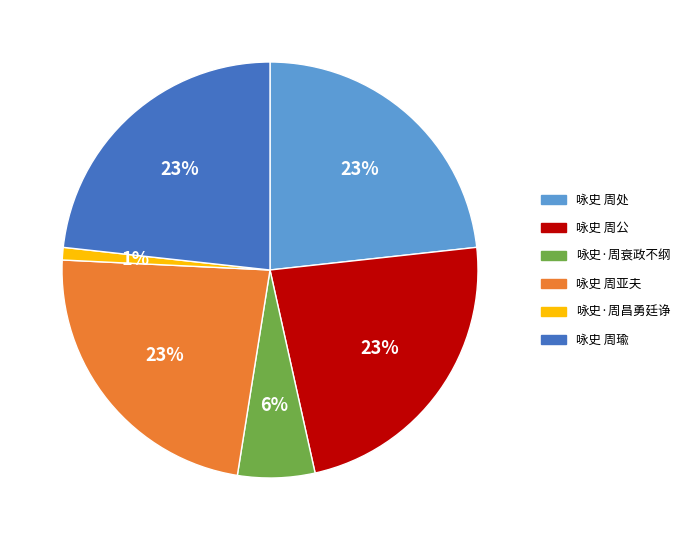

Does 咏史 周亚夫 represent more than half of the total?

No